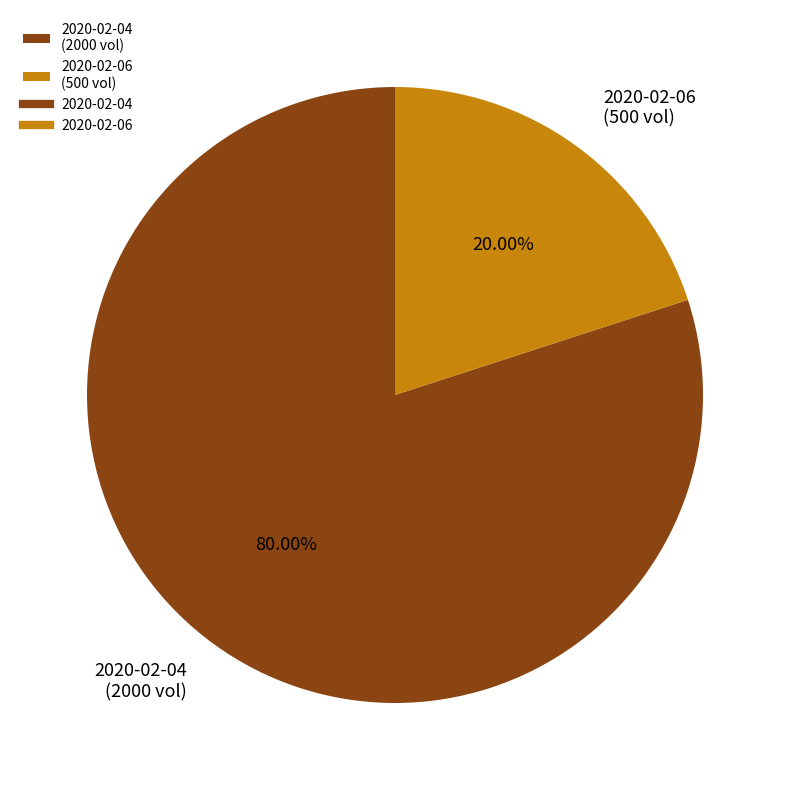

Between 2020-02-04 and 2020-02-06, which is larger?

2020-02-04